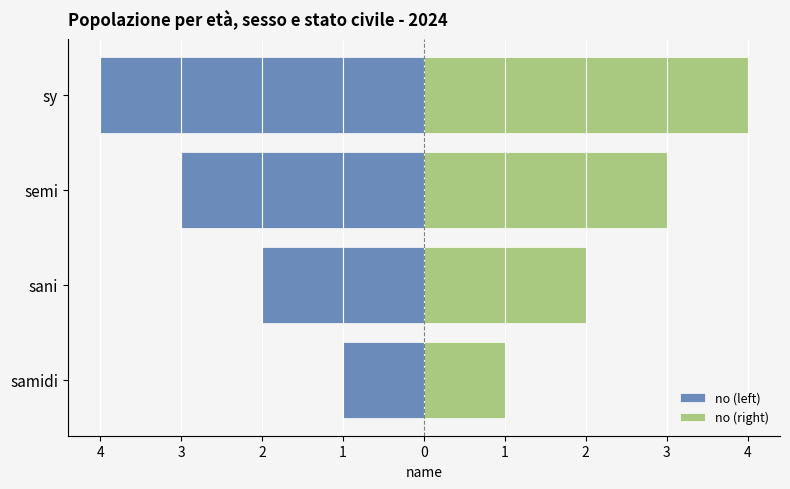

Reading left to right, transcribe all the data shown in this chart.

no (left): -1	-2	-3	-4
no (right): 1	2	3	4